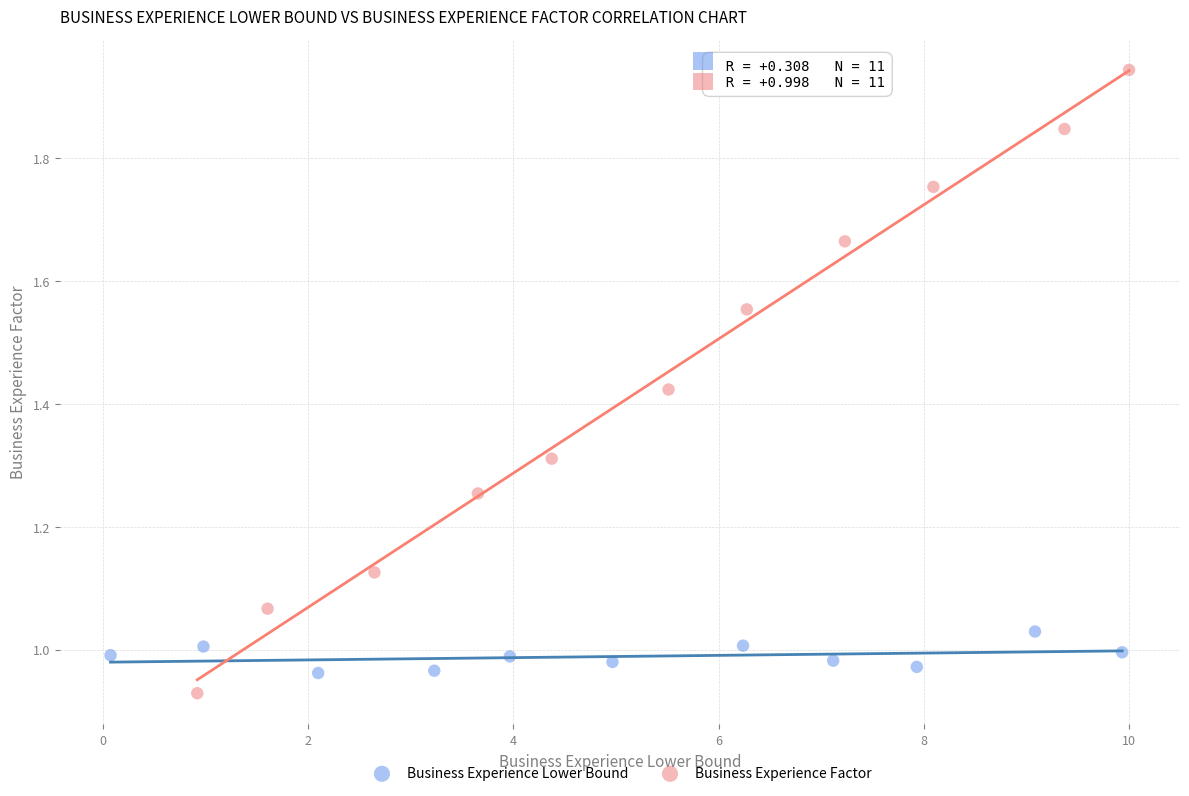

Which series has the widest spread of Y values?

Business Experience Factor